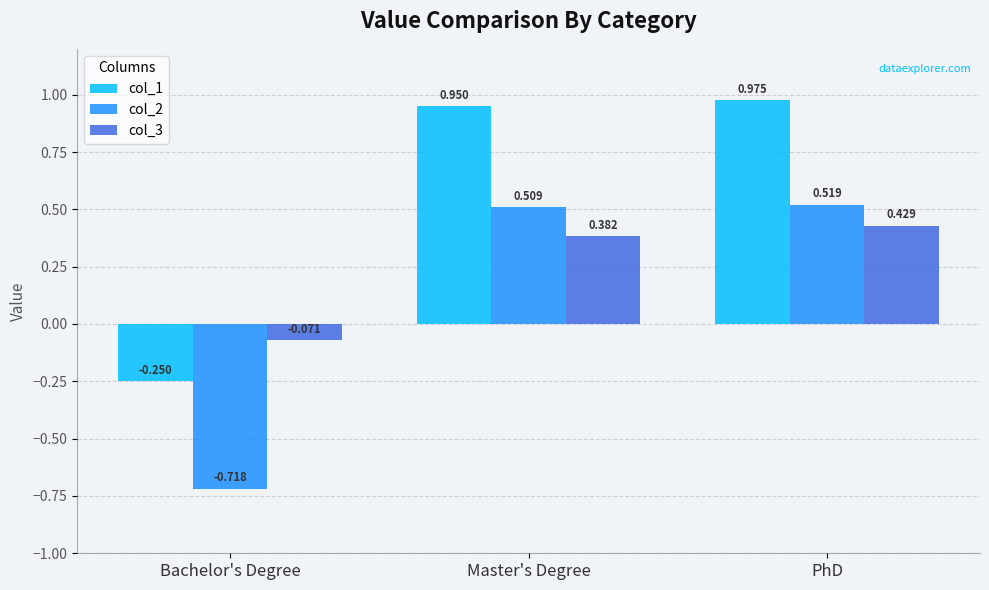

Which label corresponds to the largest value in the chart?

PhD